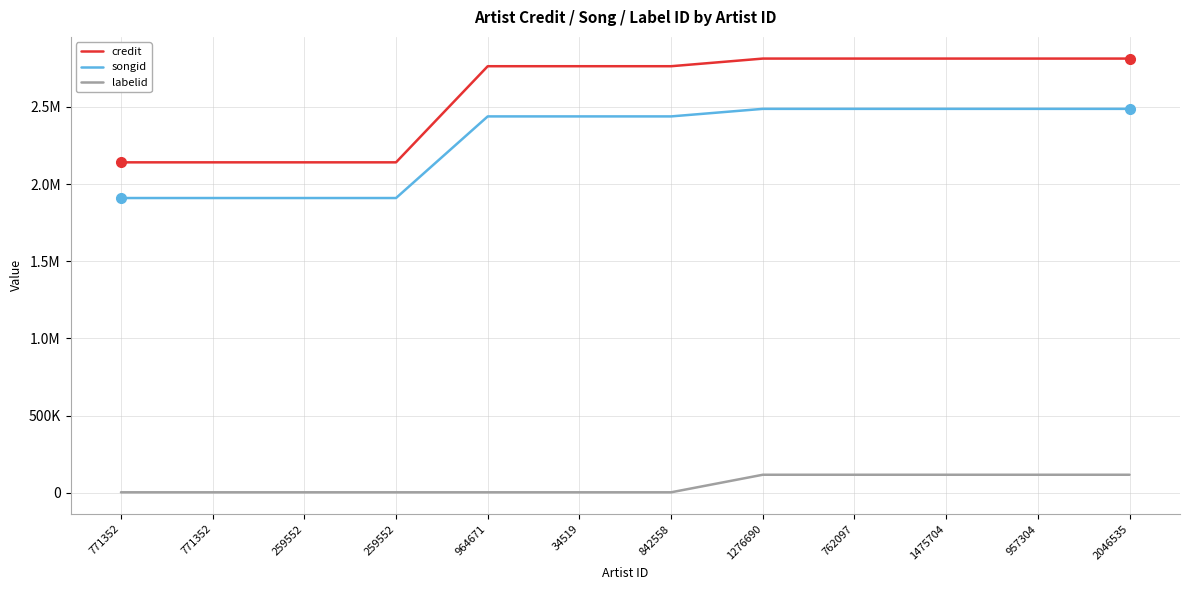

Which series has the largest total across all categories?

credit